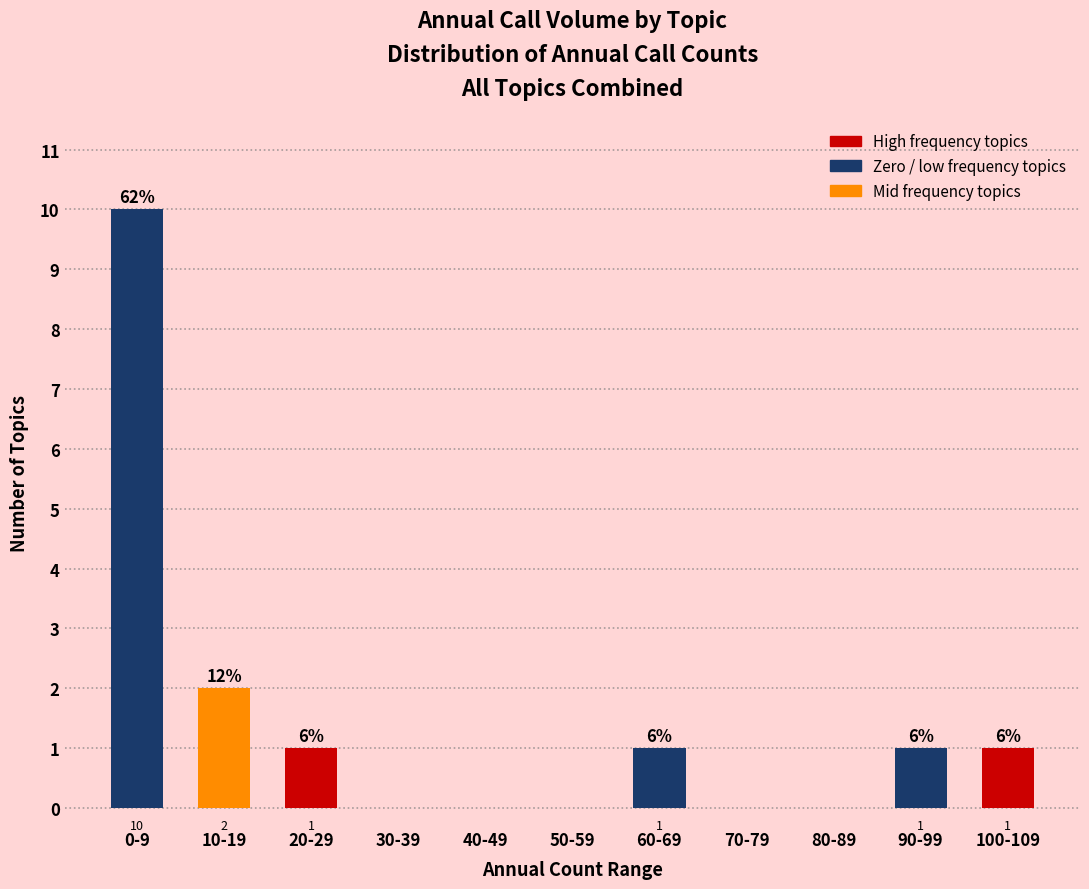

Reading left to right, what are all the values shown in this chart?

0-9=10	10-19=2	20-29=1	30-39=0	40-49=0	50-59=0	60-69=1	70-79=0	80-89=0	90-99=1	100-109=1